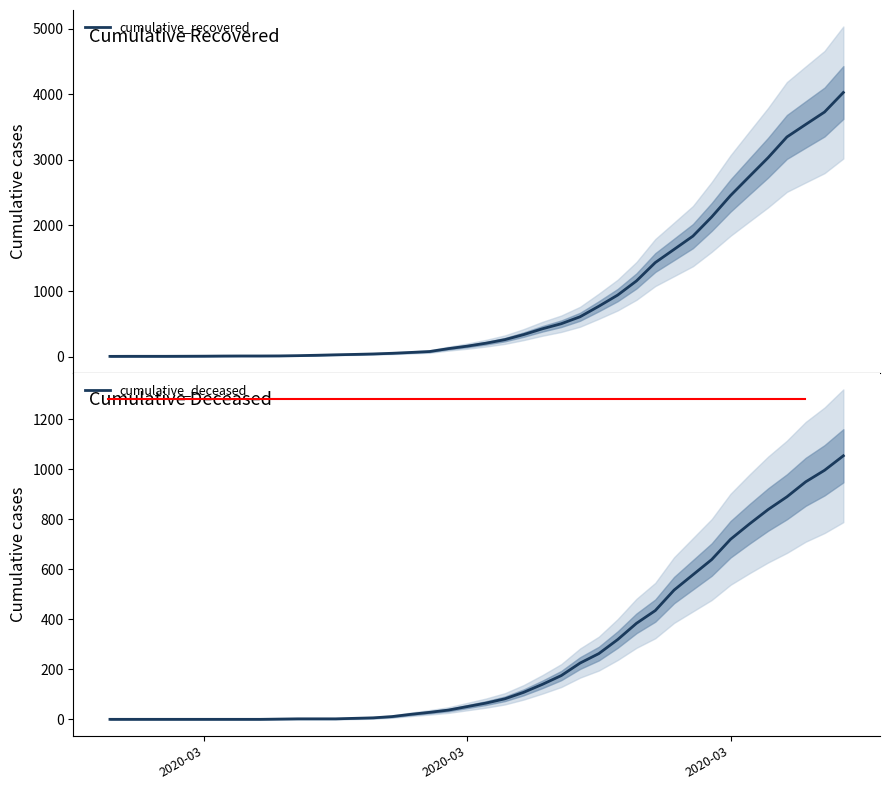

Reading left to right, extract all data points from this chart.

cumulative_recovered: 3	4	4	4	5	6	8	9	9	10	14	20	27	33	40	50	63	77	121	159	204	258	335	424	501	607	768	938	1154	1434	1635	1837	2130	2456	2746	3034	3350	3541	3730	4028
cumulative_deceased: 0	0	0	0	0	0	0	0	0	1	2	2	2	4	6	11	20	28	37	51	65	82	108	140	175	225	263	319	384	435	517	578	639	720	781	839	890	950	996	1054